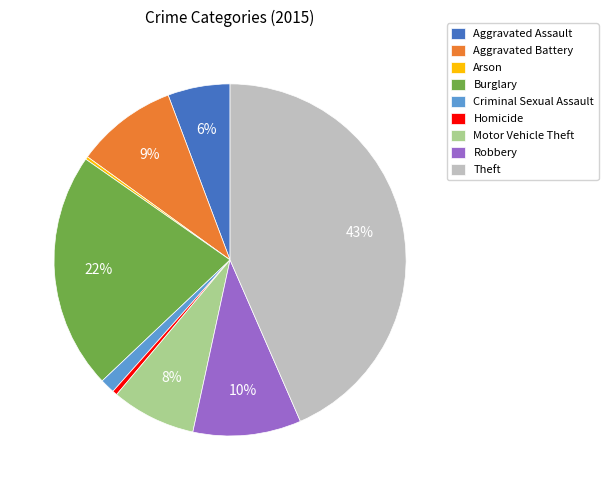

Is there a majority slice in this chart?

No